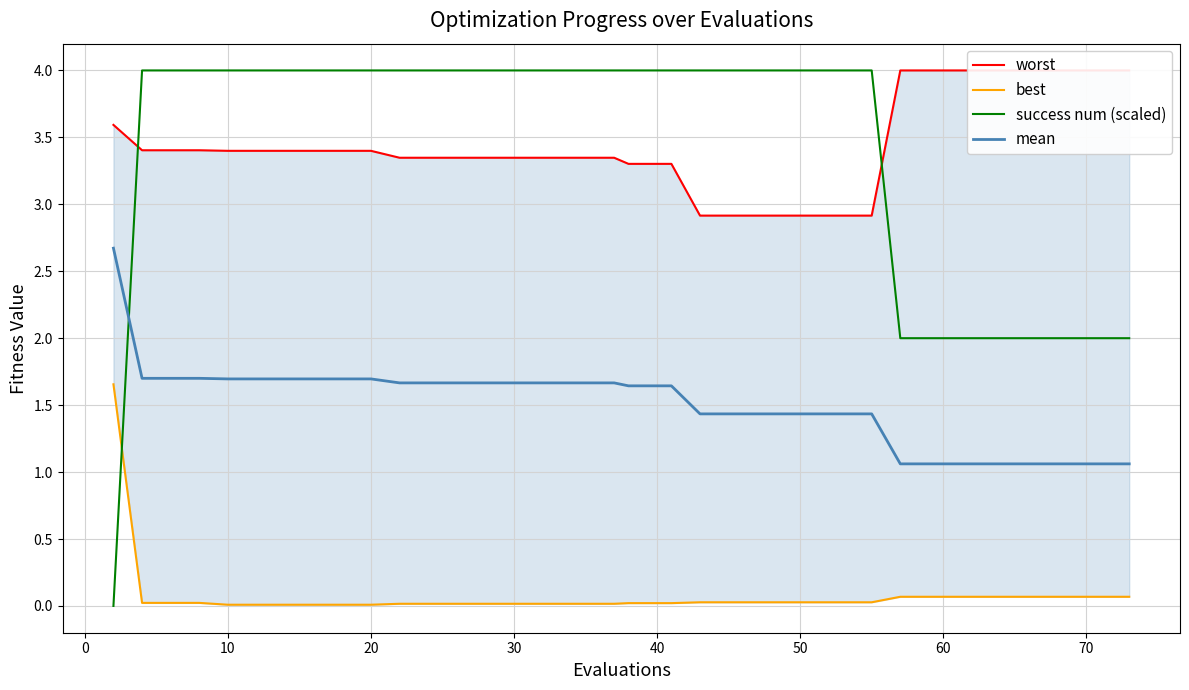

After their last crossing, which series has the higher values: mean or success num (scaled)?

success num (scaled)